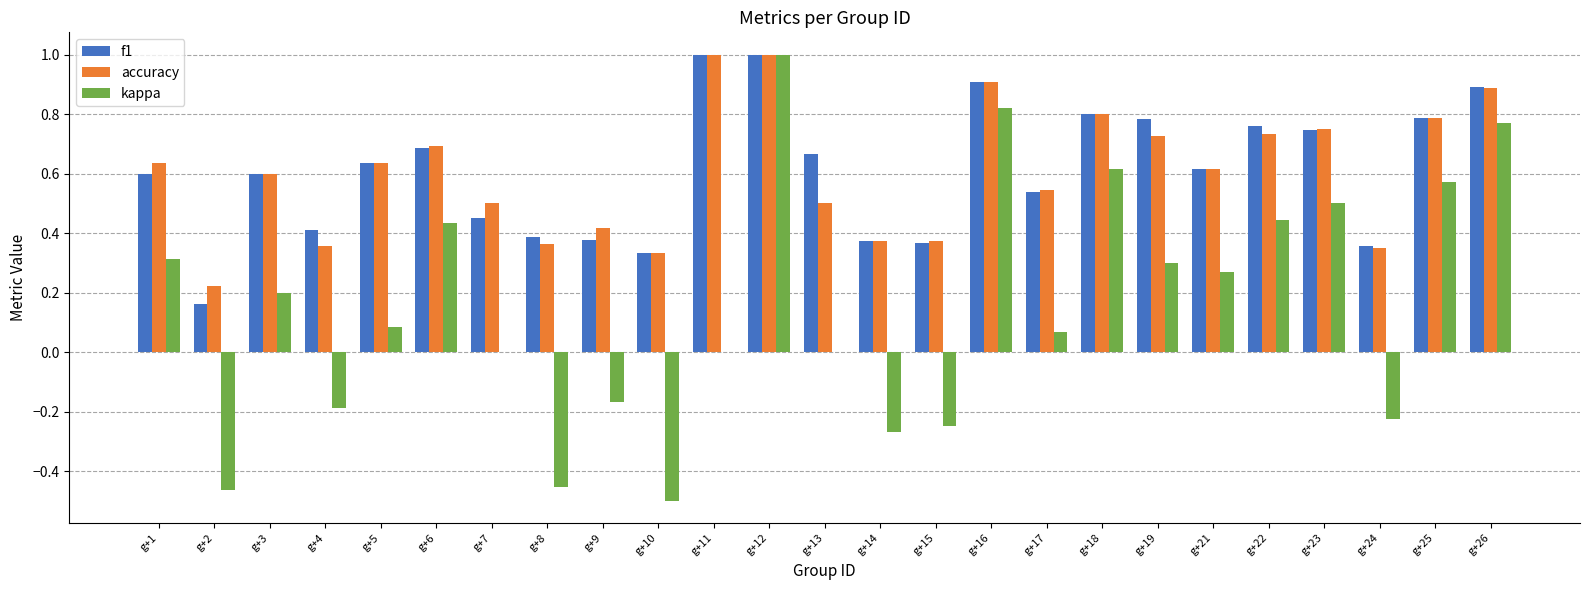

Count the f1 values in the range 0 to 1.

25